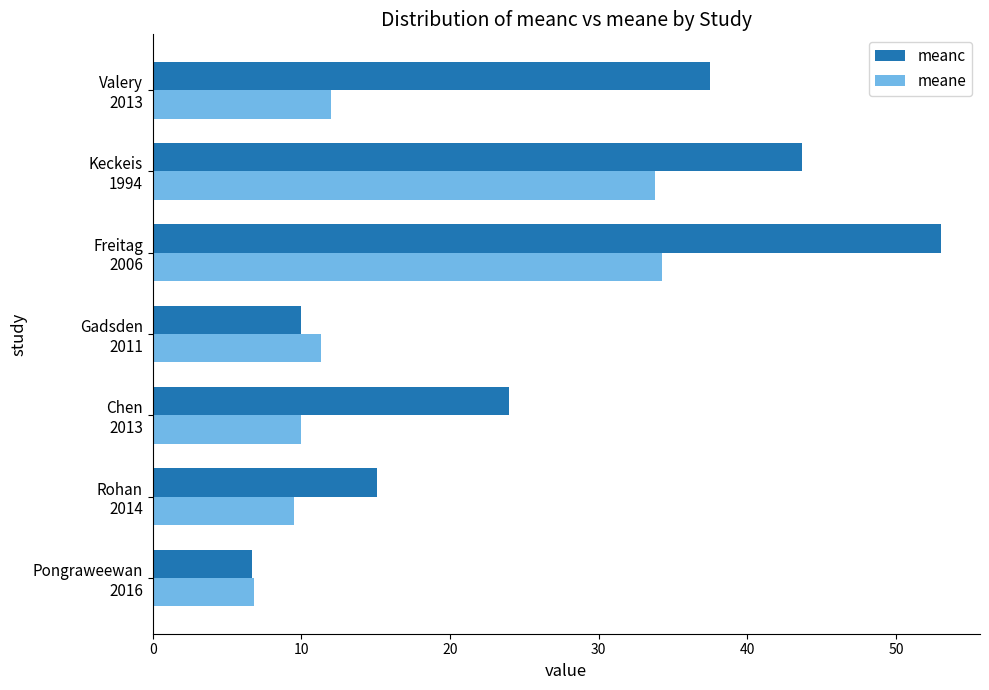

Count the number of categories in the chart.

7